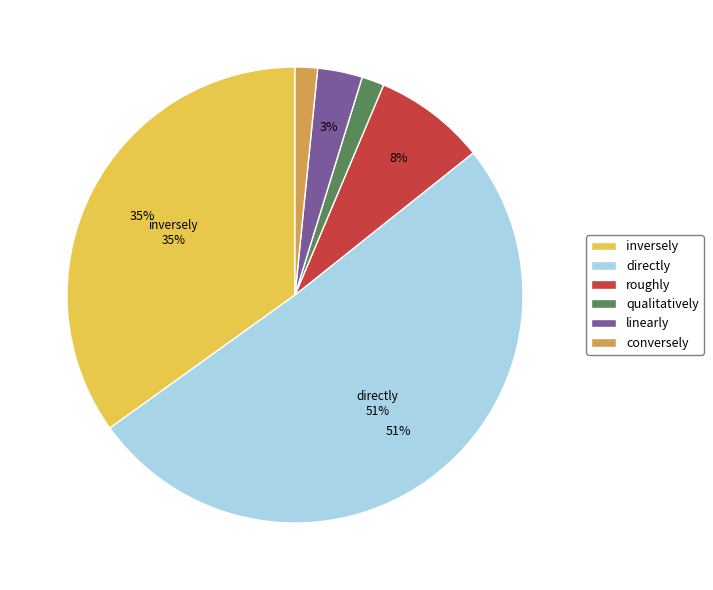

To the nearest percent, what percentage of the pie is linearly?

3%